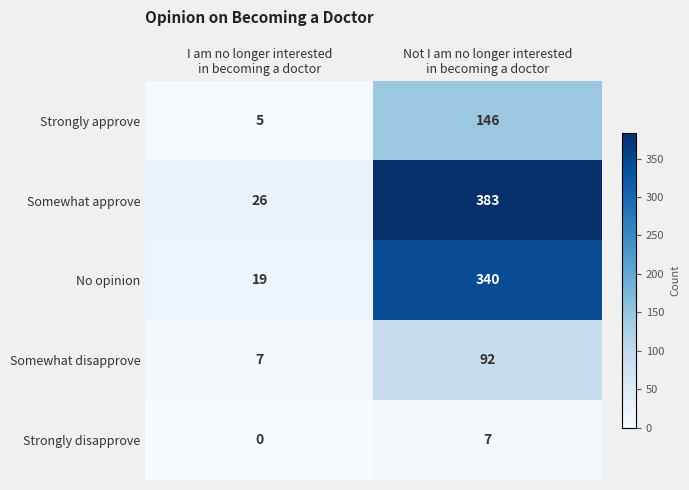

Which series has the widest spread of values?

Somewhat approve